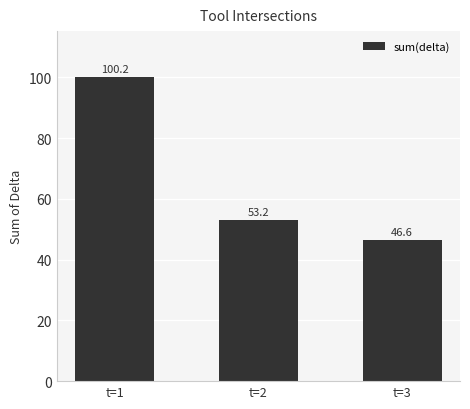

What is the smallest value displayed?

46.6